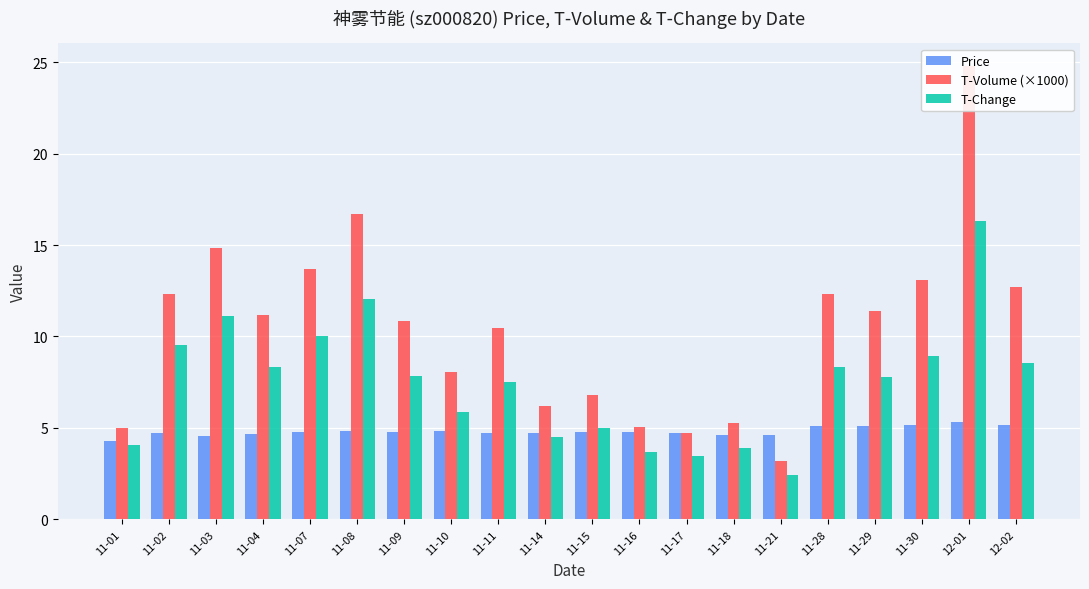

How many series are shown in this chart?

3